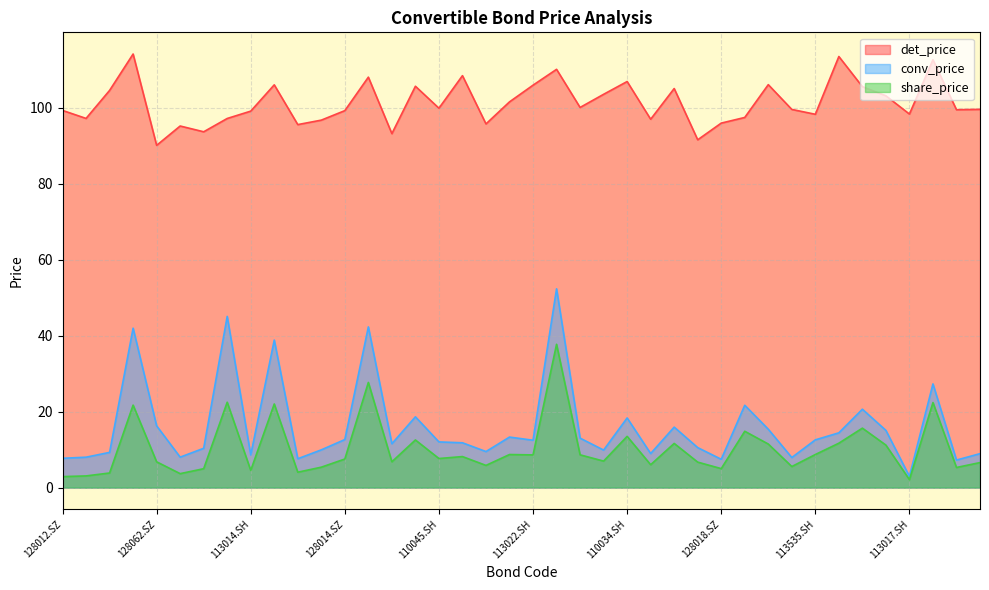

How many lines are shown in the chart?

3